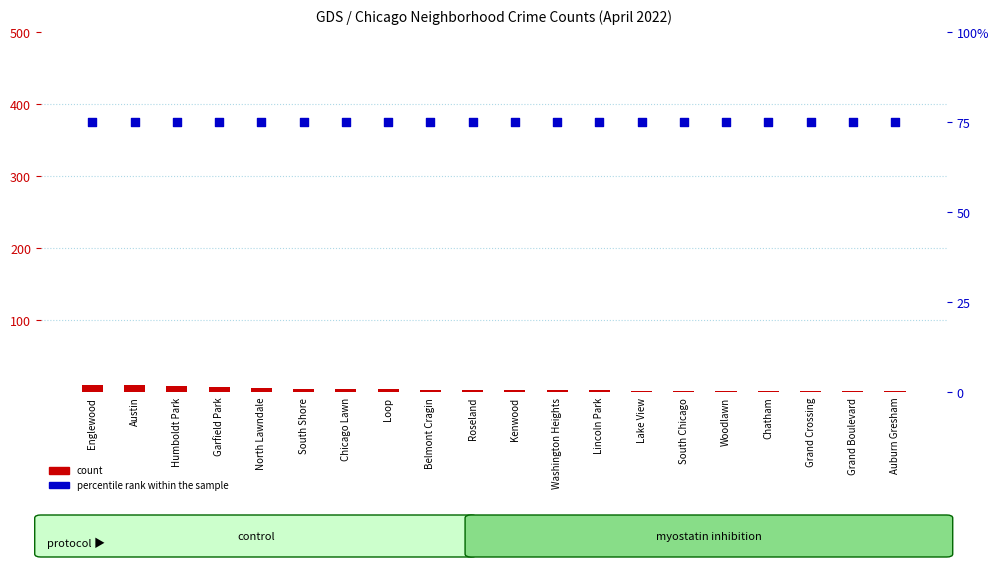

Which series reaches the minimum Y coordinate?

count